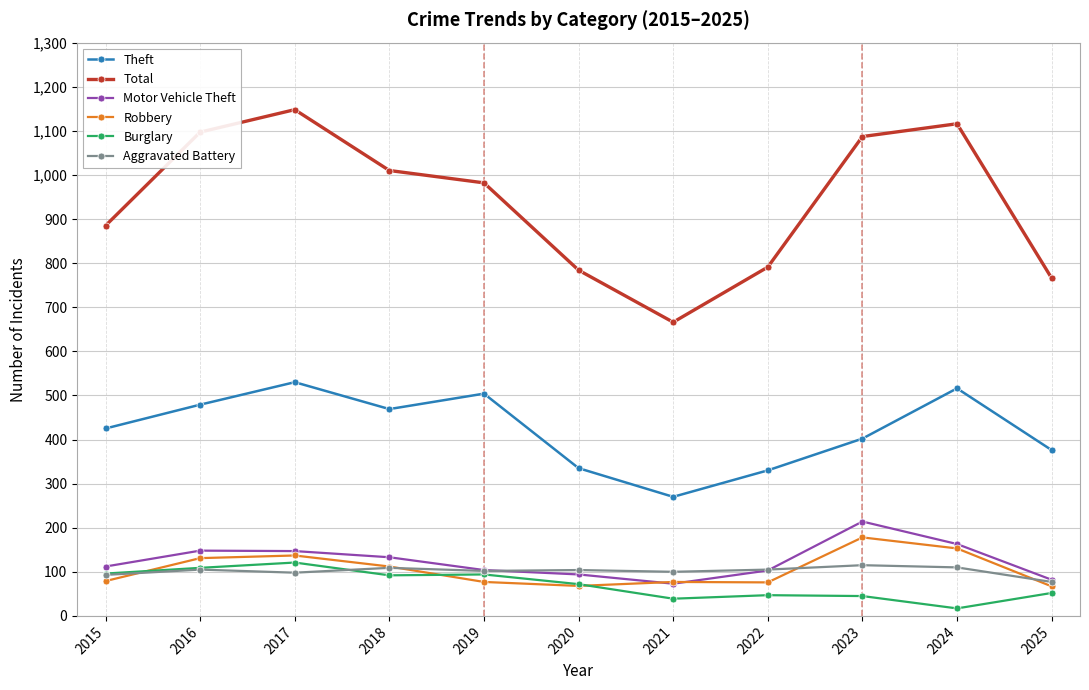

What are all the series names shown in the legend?

Theft, Total, Motor Vehicle Theft, Robbery, Burglary, Aggravated Battery